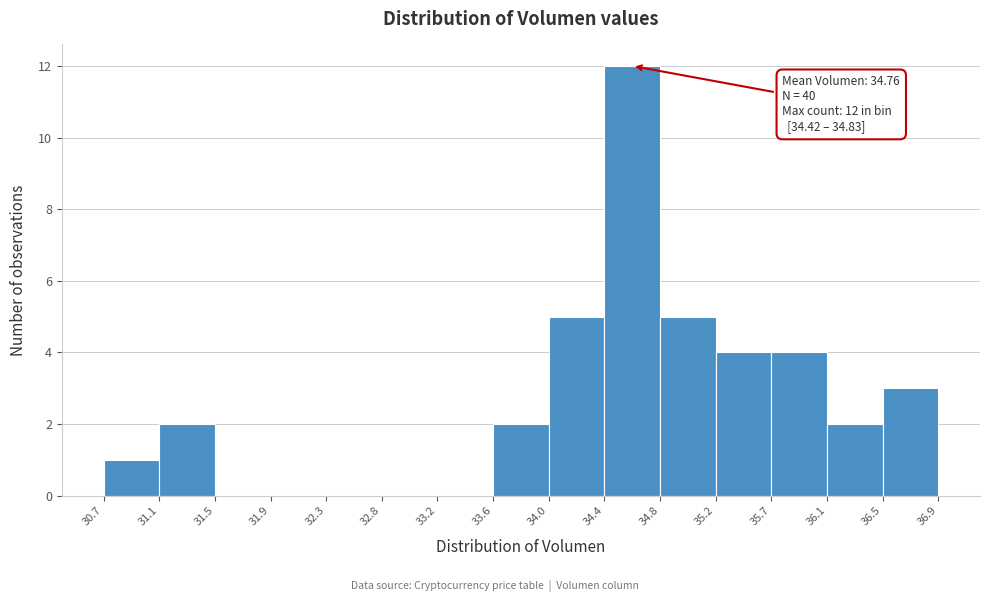

Over which range of the x-axis is the bar tallest?

34.4 to 34.8